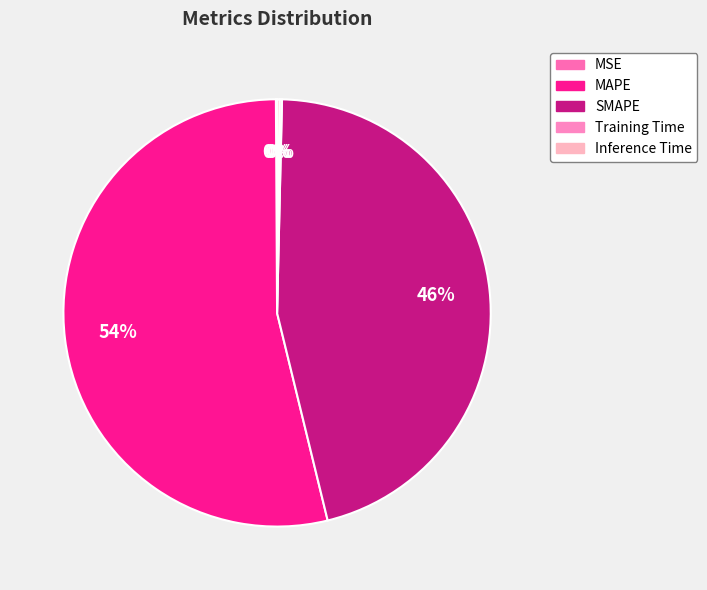

To the nearest percent, what is the combined percentage of Training Time and SMAPE?

46%